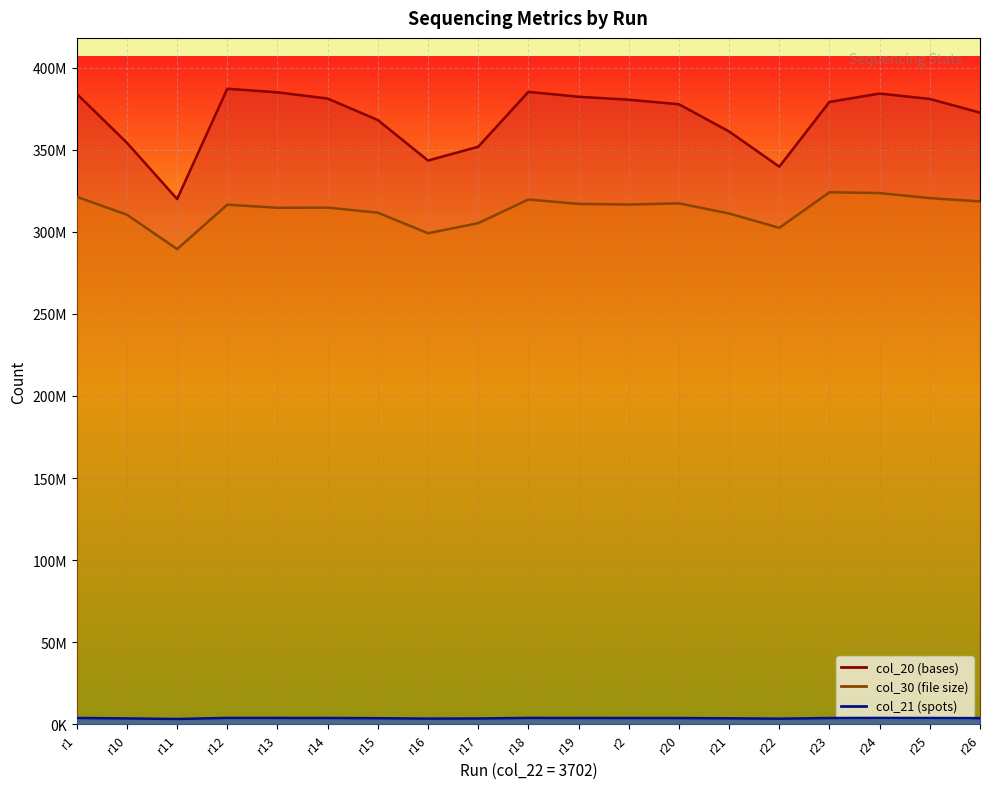

Which series changed the most between r15 and r17?

col_21